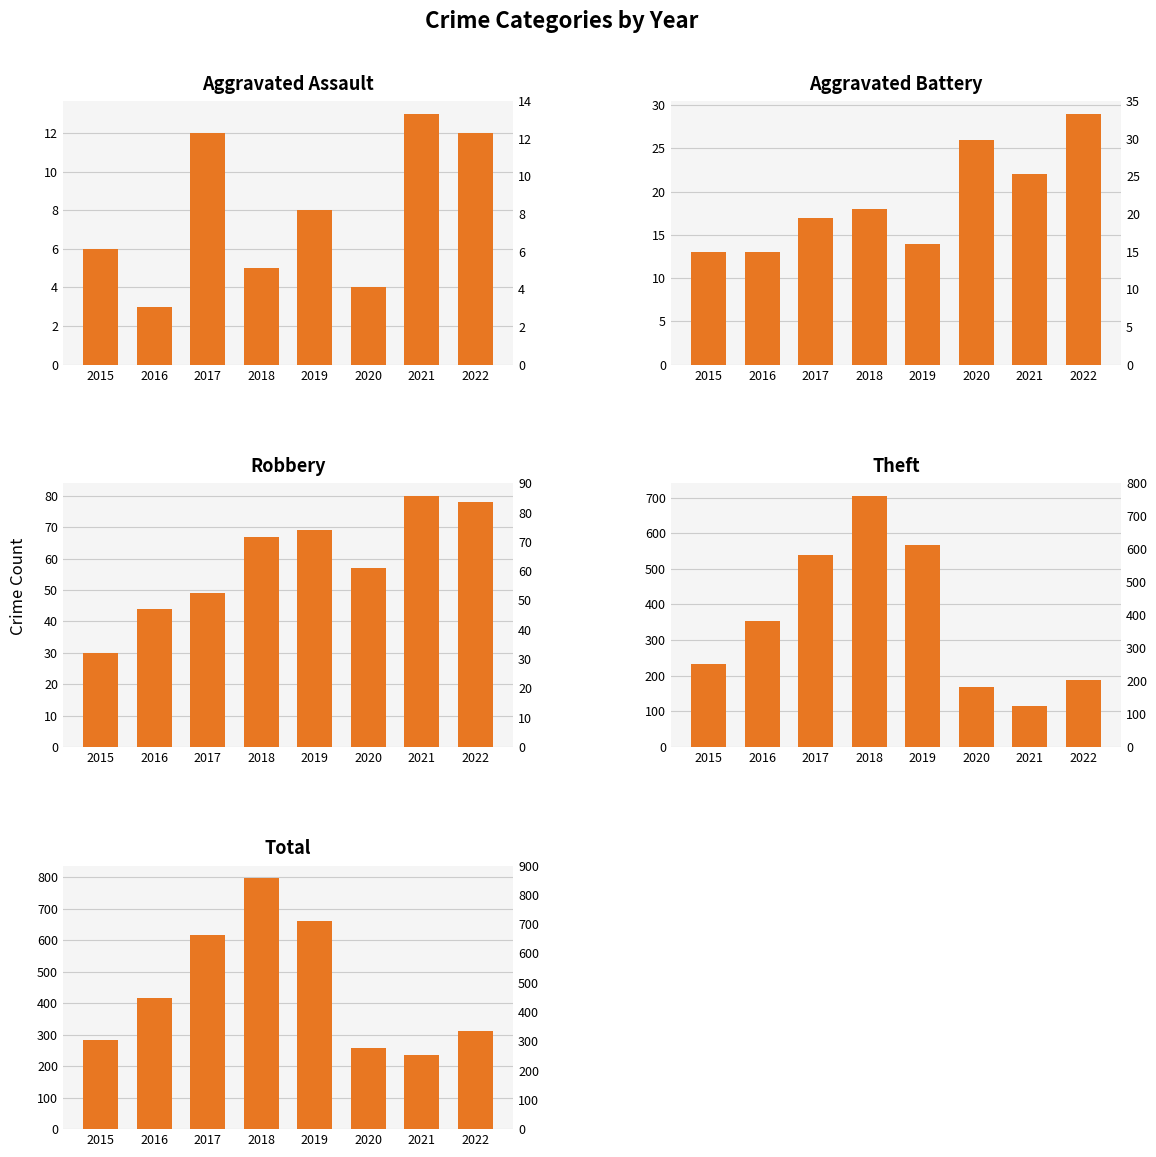

Where is Aggravated Assault nearest to the value 8?

2019